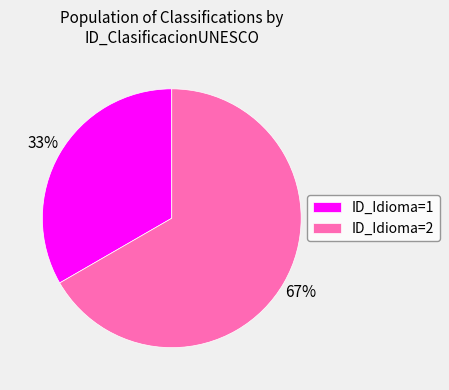

Do ID_Idioma=1 and ID_Idioma=2 together represent more than half of the pie?

Yes